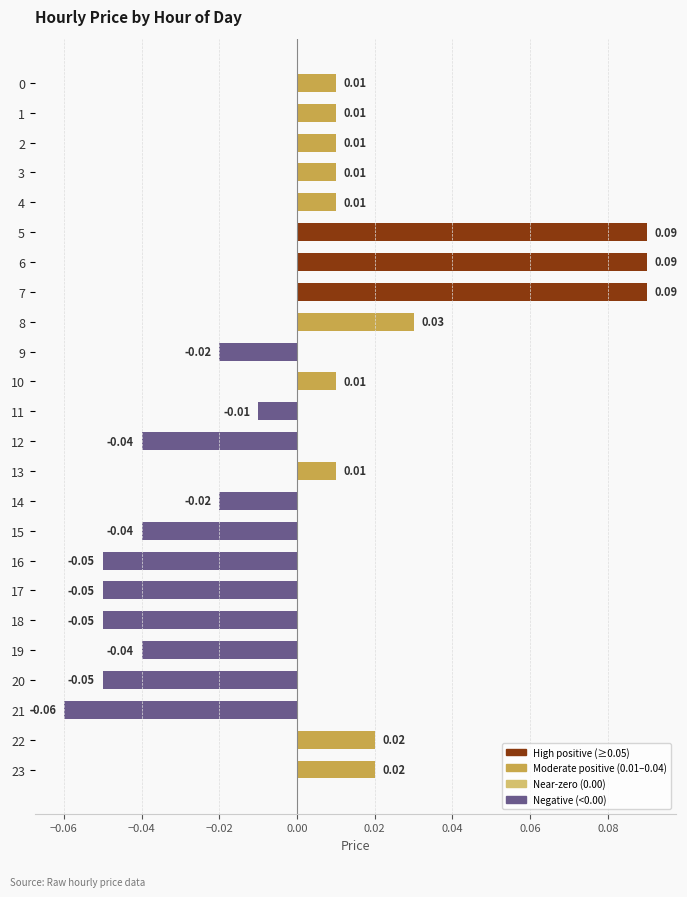

Which has a higher value, 10 or 15?

10